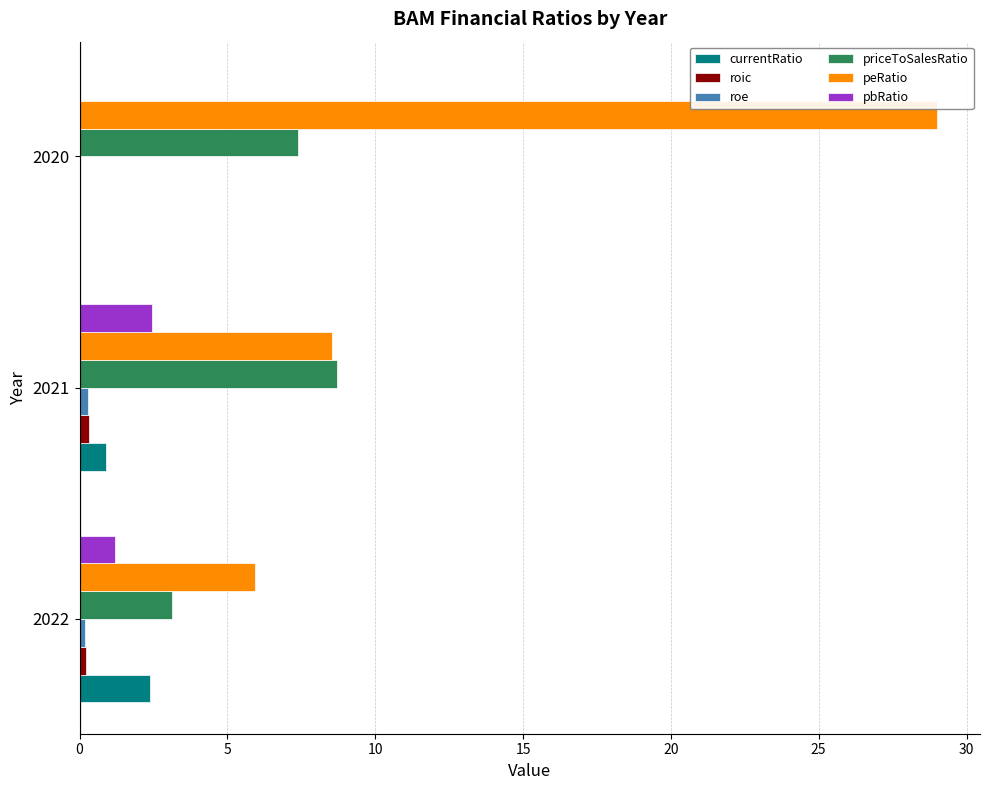

Which series has the largest total across all categories?

peRatio